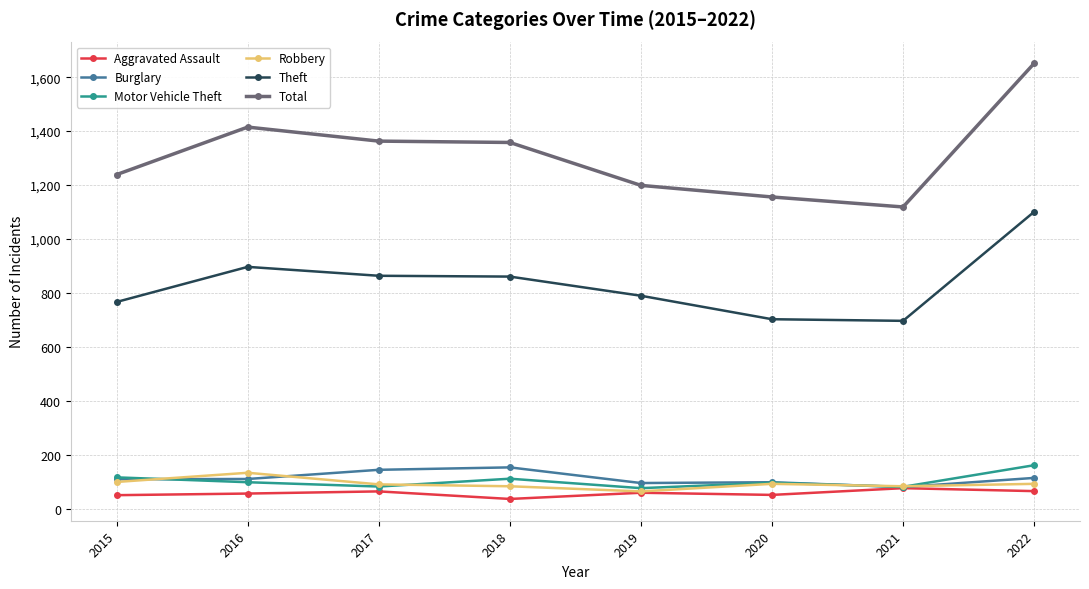

Between 2018 and 2019, which series saw the biggest shift?

Total